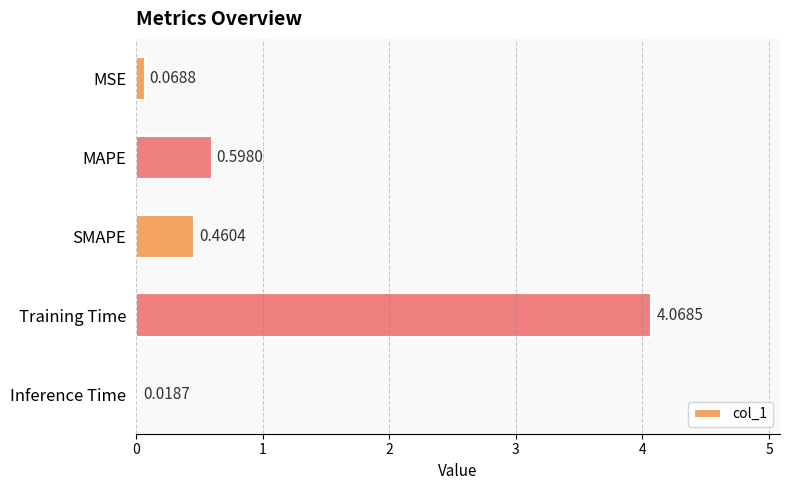

What is the label of the 3rd bar from the bottom?

SMAPE